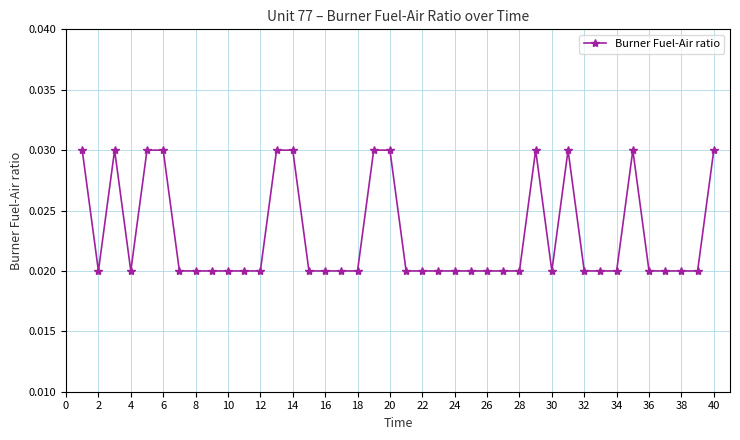

True or false: the data has more than 1 interior local peaks.

True